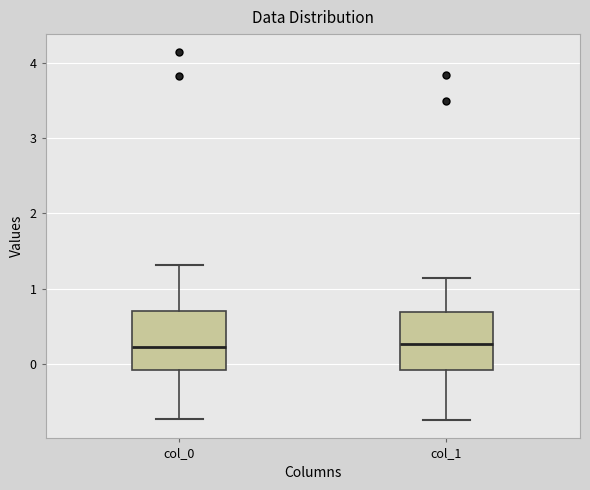

Reading left to right, transcribe this box plot: for each box, give where its median line is, the range the box spans, and where its two whiskers end, as read against the y-axis. The values are not printed on the chart, so give them approximately, as read against the axis.

col_0: median 0.2, box -0.1 to 0.7, whiskers -0.7 to 1.3
col_1: median 0.3, box -0.1 to 0.7, whiskers -0.7 to 1.1